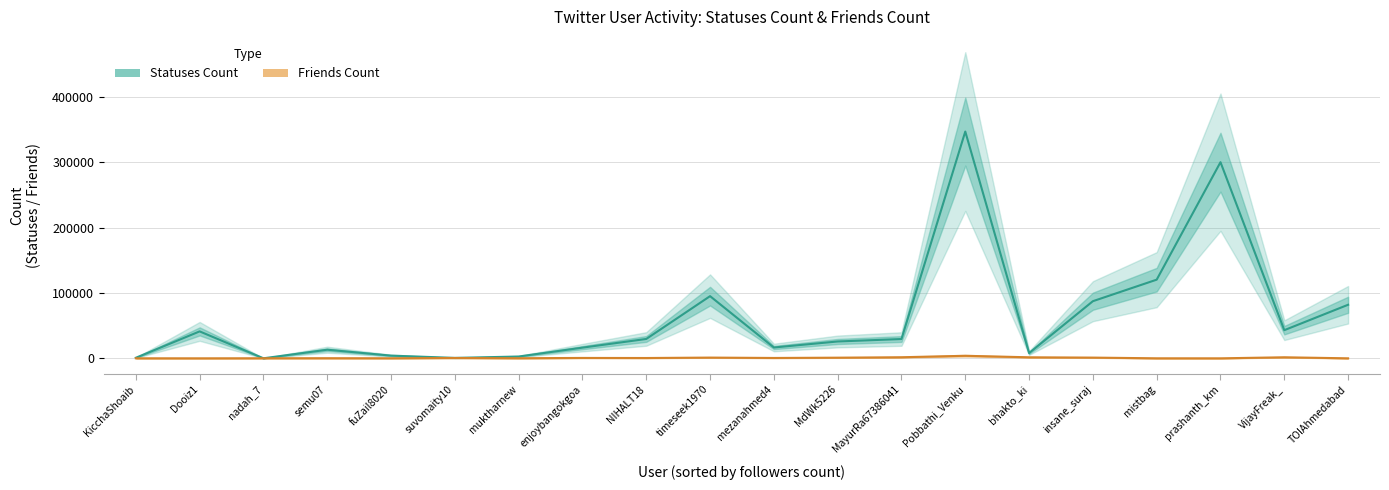

What are all the series names shown in the legend?

Statuses Count, Friends Count